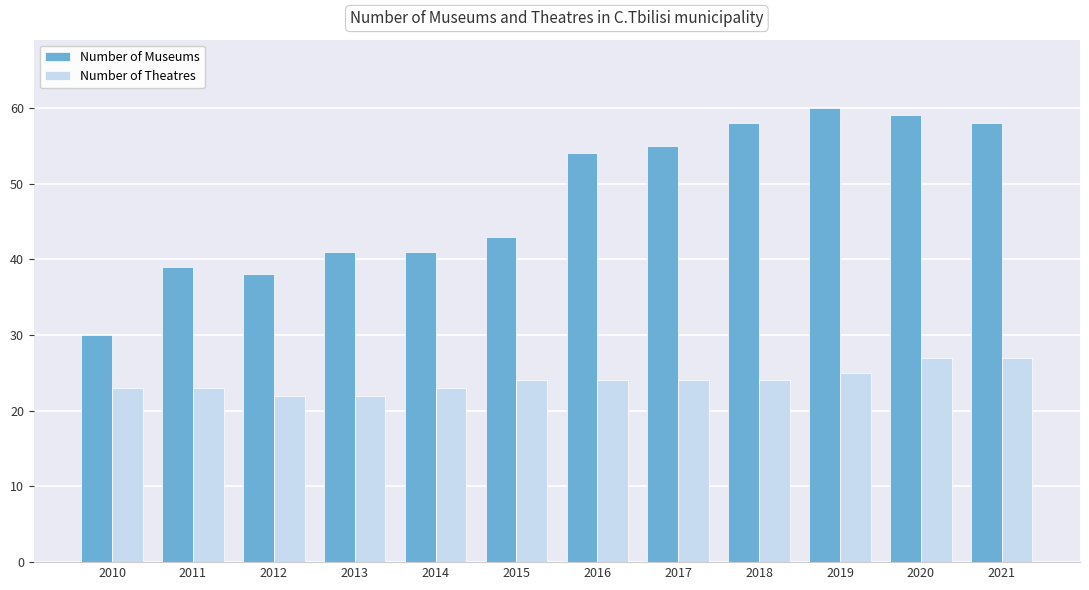

Which series has the largest total across all categories?

Number of Museums